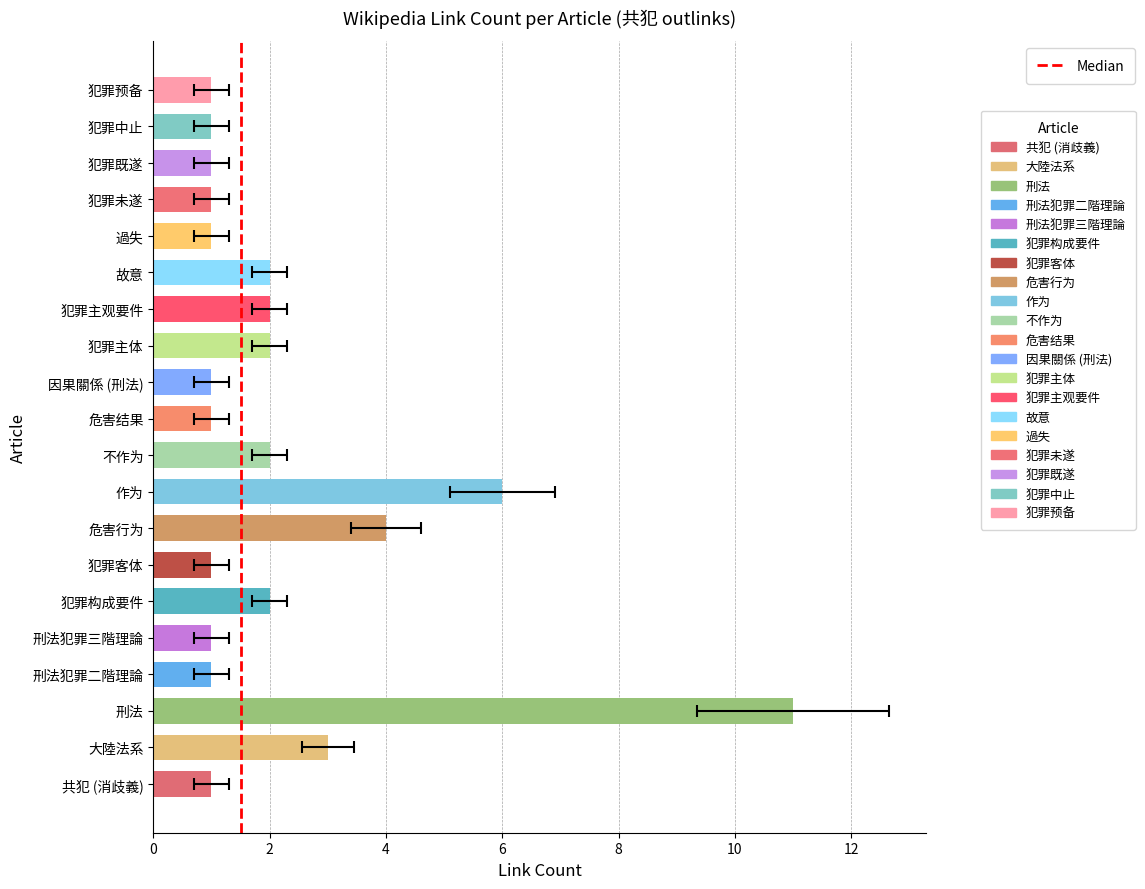

What is the difference between the second highest and second lowest values?

5